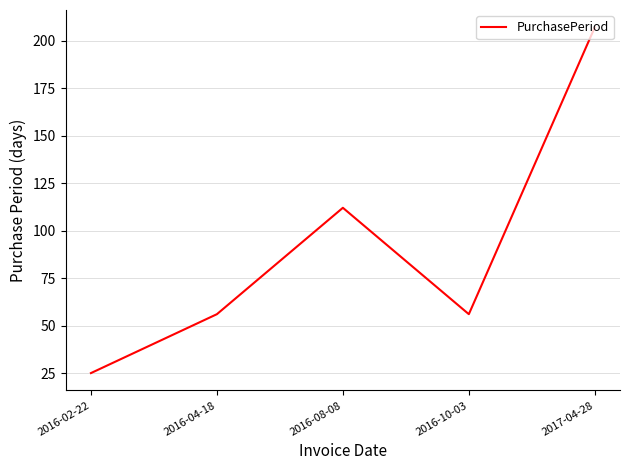

Approximately how many times larger is the value at 2016-02-22 compared to 2016-04-18?

0.4